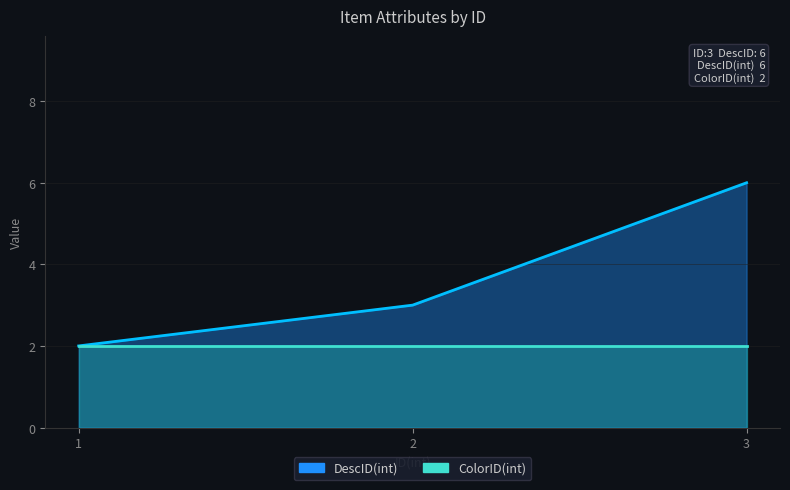

What is the average value?

4